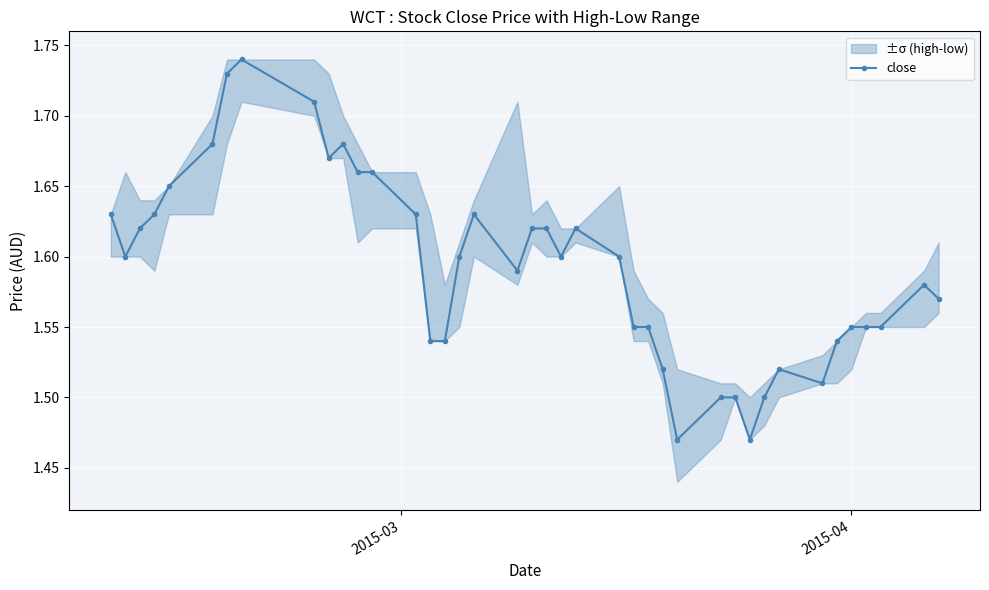

How many close values are between 1 and 2?

40